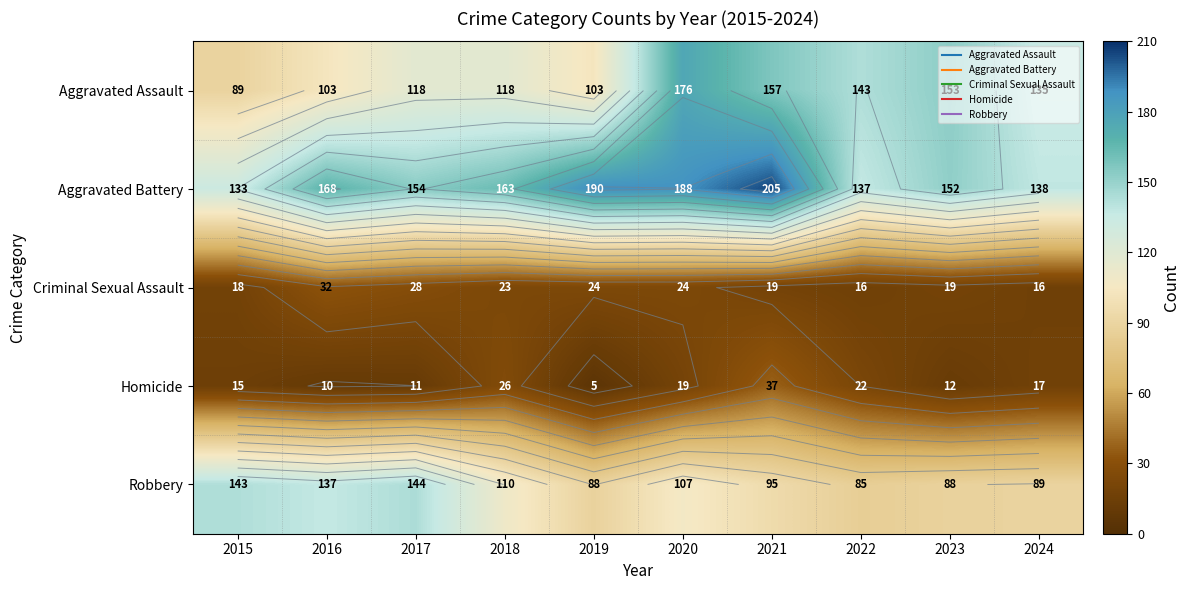

Which has a higher value, 2024 or 2016?

2024